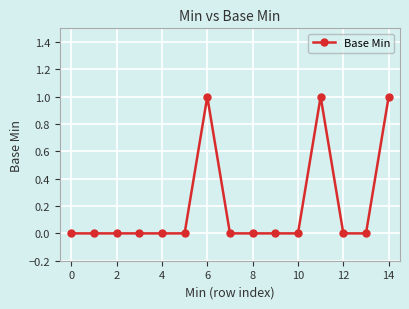

Count the number of data series in this chart.

1